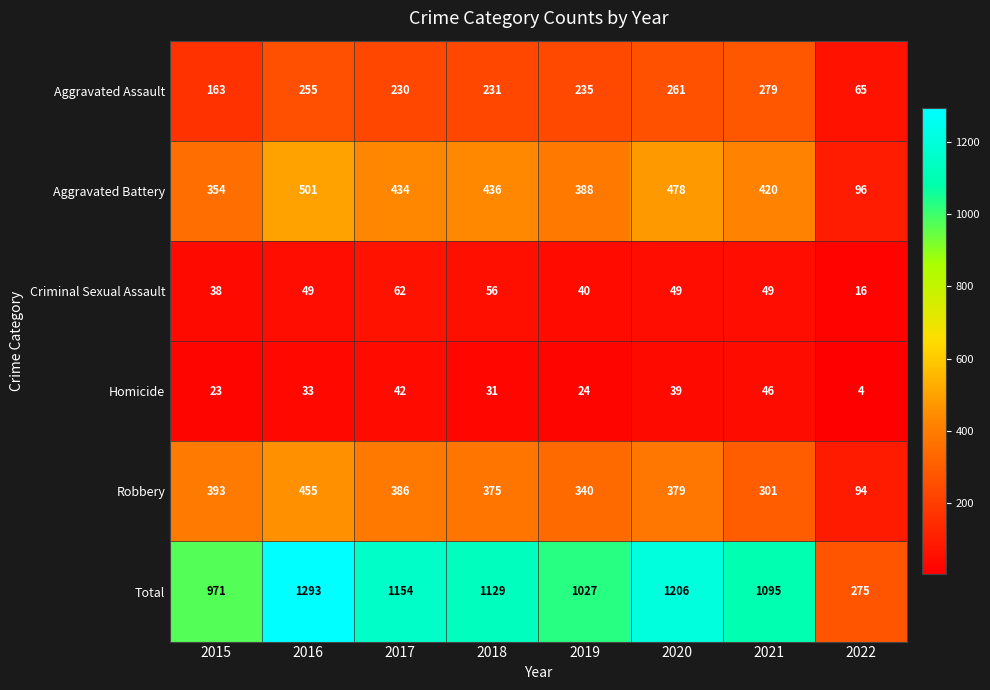

What is the greatest value displayed?

1293